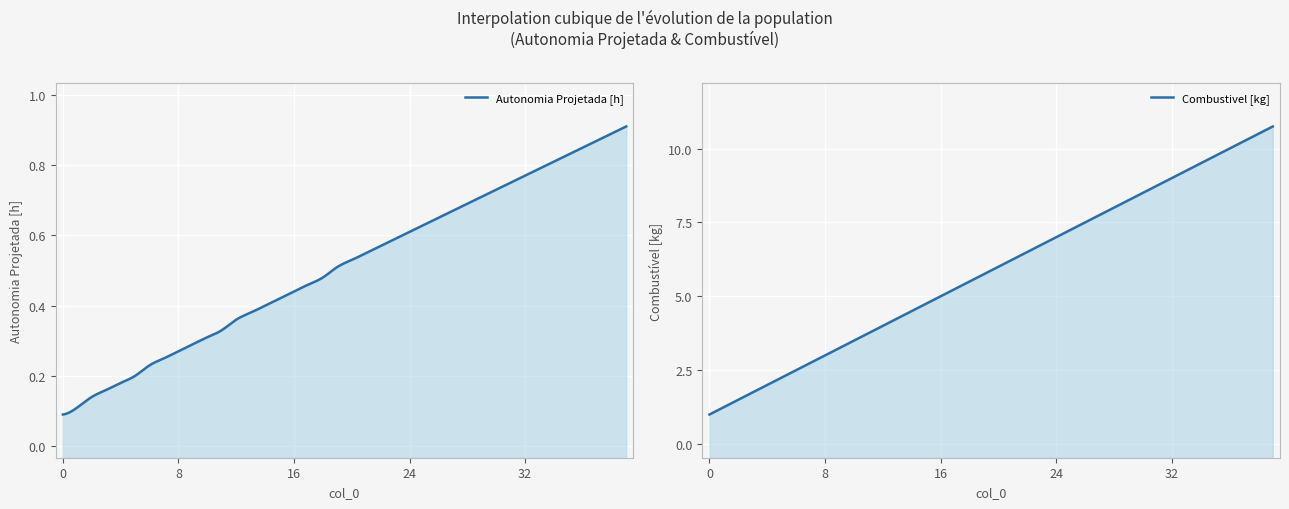

What is the sum of the Combustivel [kg] values at 21 and 3?

8.0